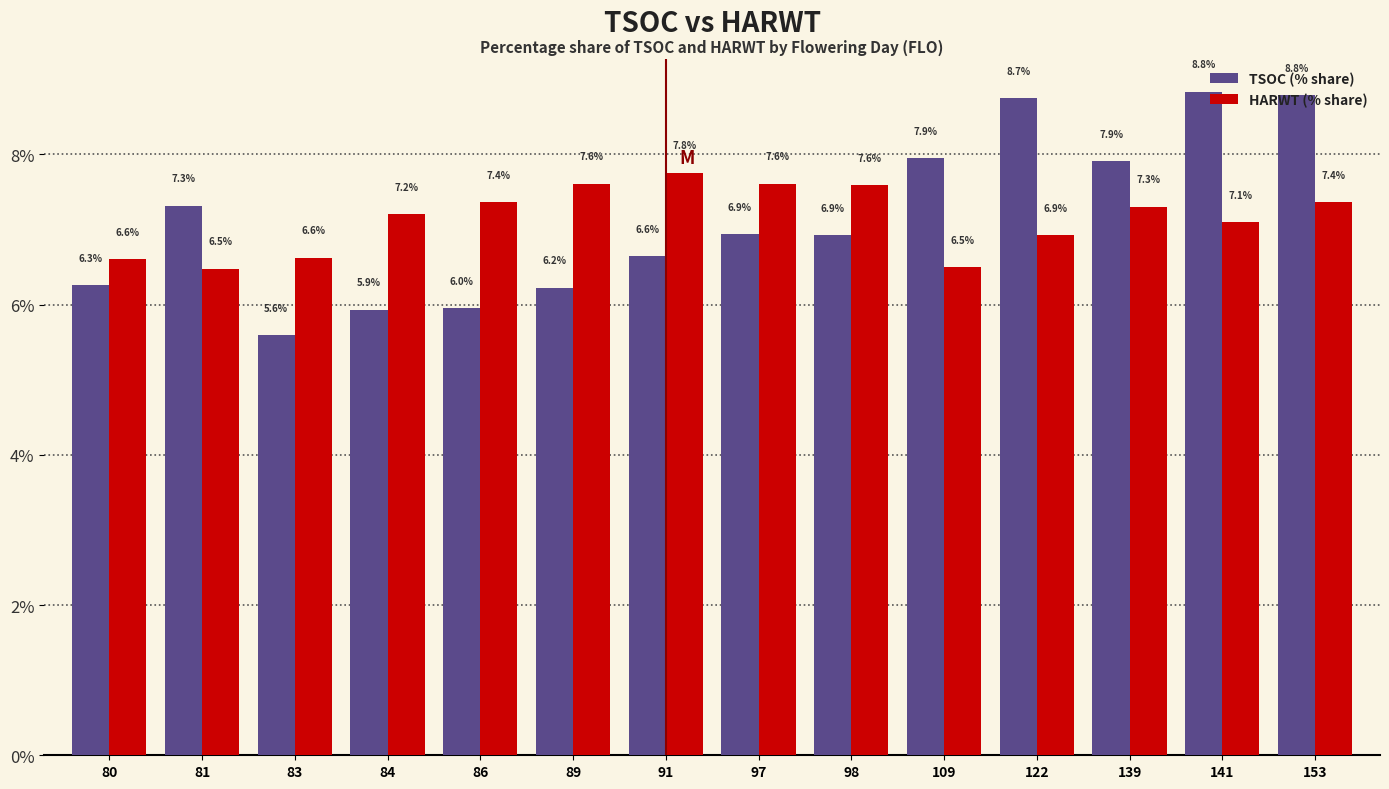

Is the value of HARWT (% share) at 83 greater than the value of TSOC (% share) at 84?

Yes